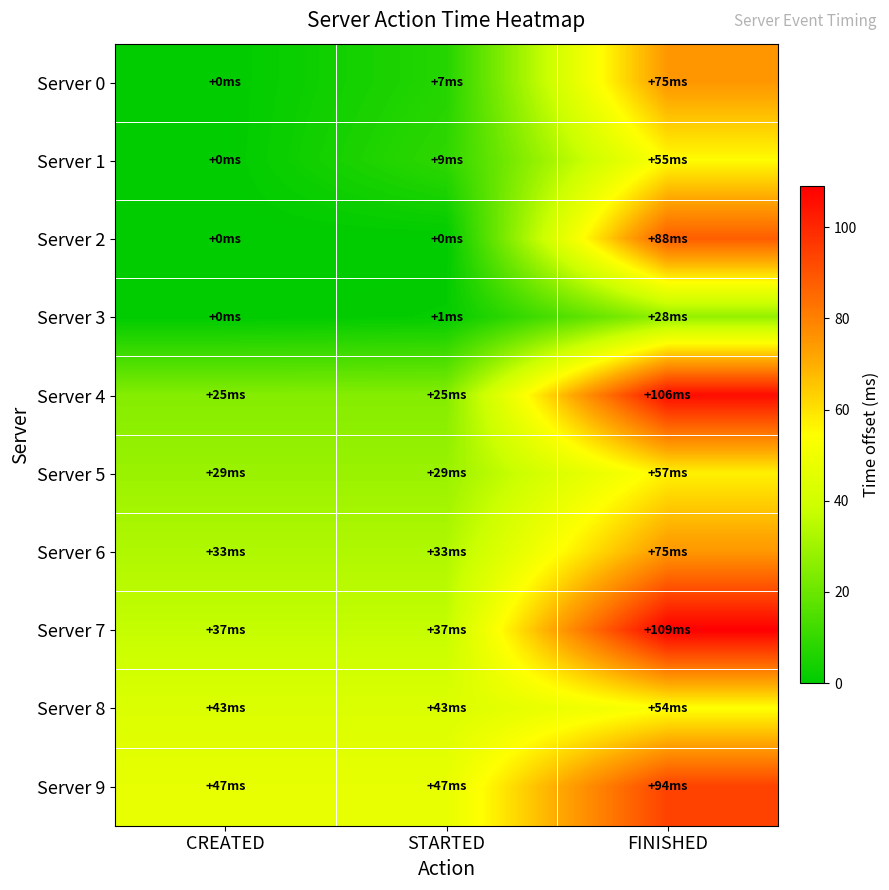

Reading right to left, what are all the values shown in this chart?

Server 0: FINISHED=75	STARTED=7	CREATED=0
Server 1: FINISHED=55	STARTED=9	CREATED=0
Server 2: FINISHED=88	STARTED=0	CREATED=0
Server 3: FINISHED=28	STARTED=1	CREATED=0
Server 4: FINISHED=106	STARTED=25	CREATED=25
Server 5: FINISHED=57	STARTED=29	CREATED=29
Server 6: FINISHED=75	STARTED=33	CREATED=33
Server 7: FINISHED=109	STARTED=37	CREATED=37
Server 8: FINISHED=54	STARTED=43	CREATED=43
Server 9: FINISHED=94	STARTED=47	CREATED=47